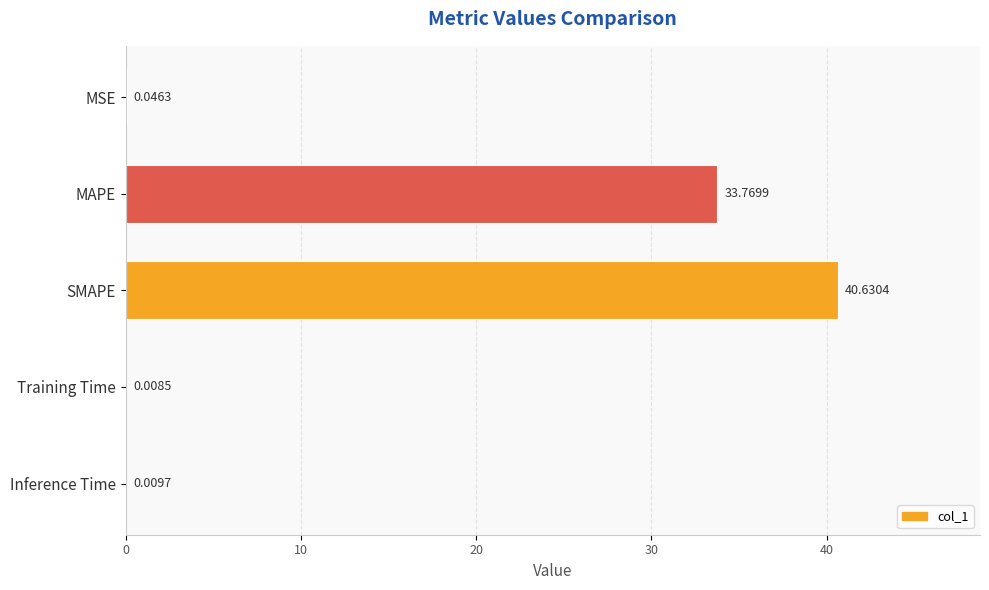

At which category does the chart reach its peak across all series?

SMAPE